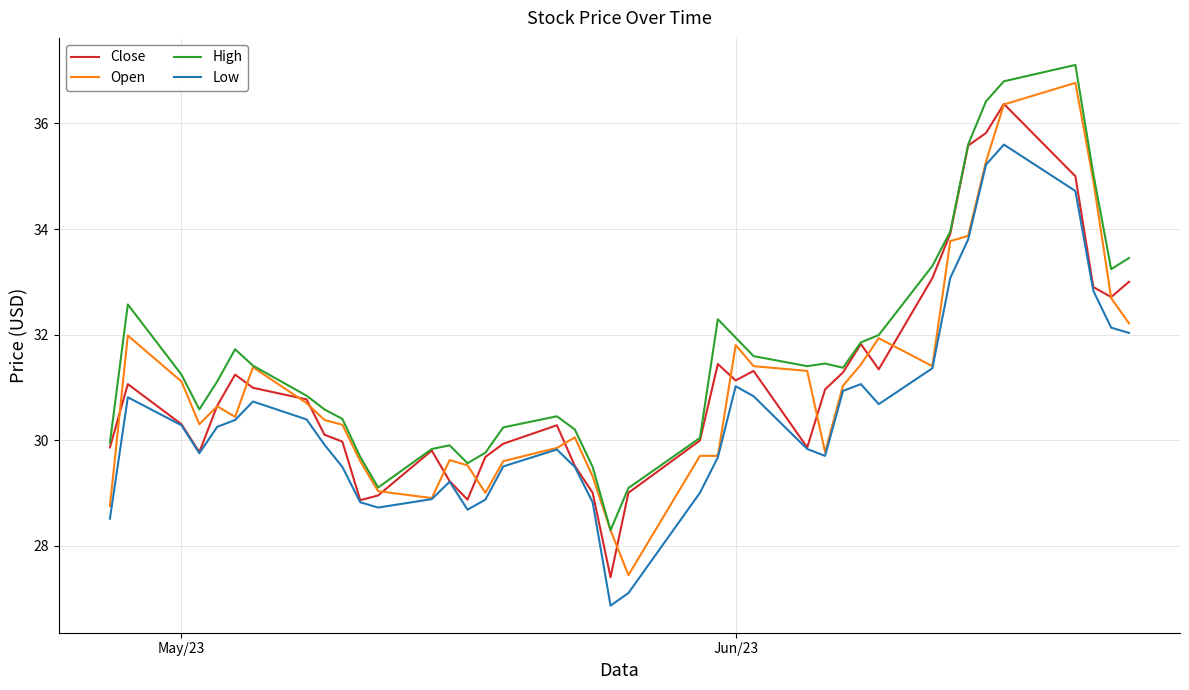

What is the highest value of the Low series?

35.6